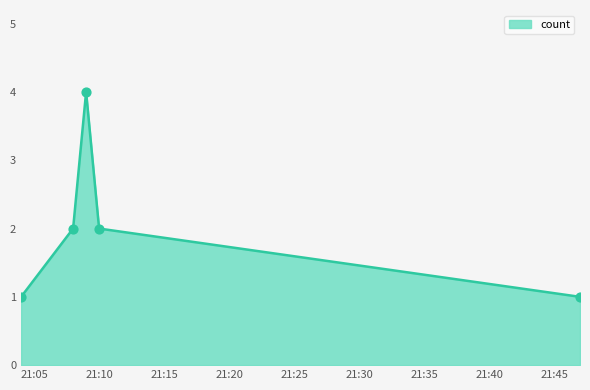

What is the difference between the maximum and minimum values?

3